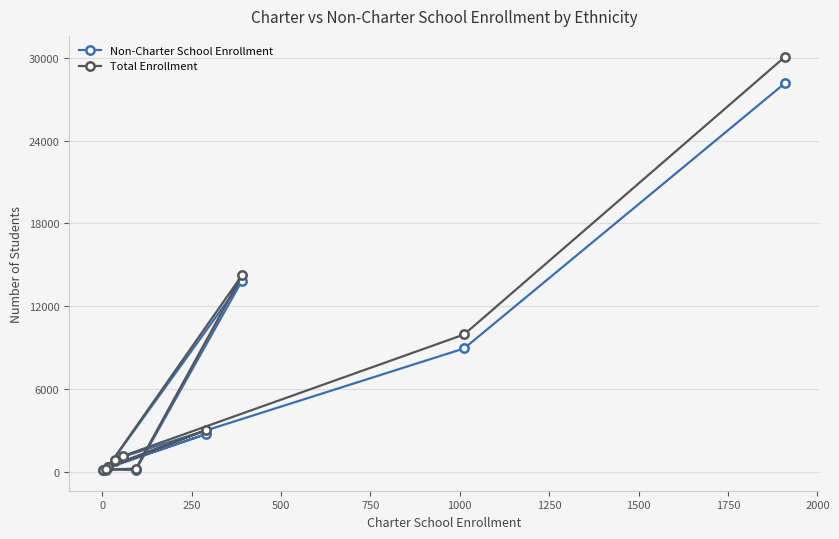

What is the average value of the Non-Charter School Enrollment series?

5635